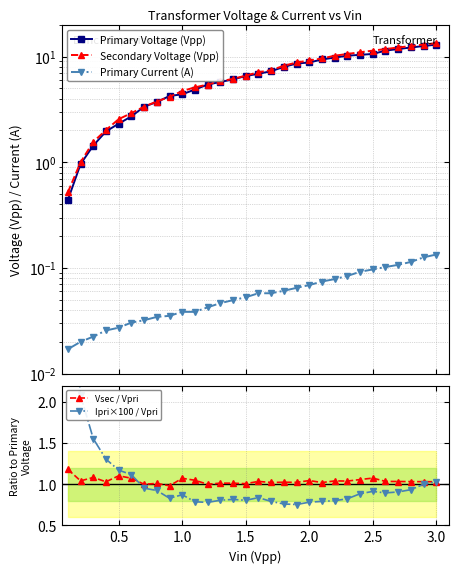

What is the difference between the maximum and second lowest values in the Secondary Voltage (Vpp) series?

12.4